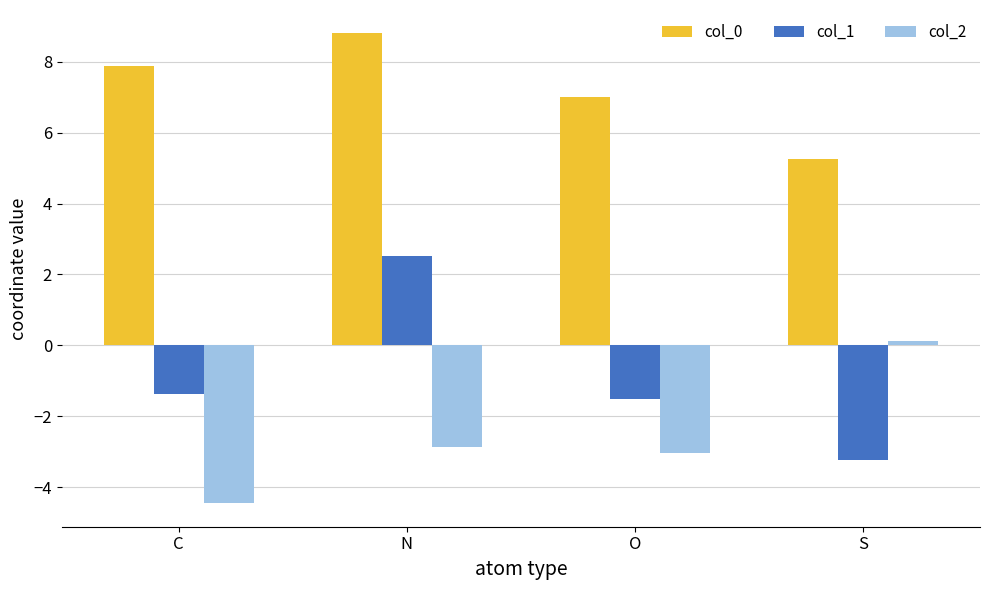

Are the bars horizontal?

No